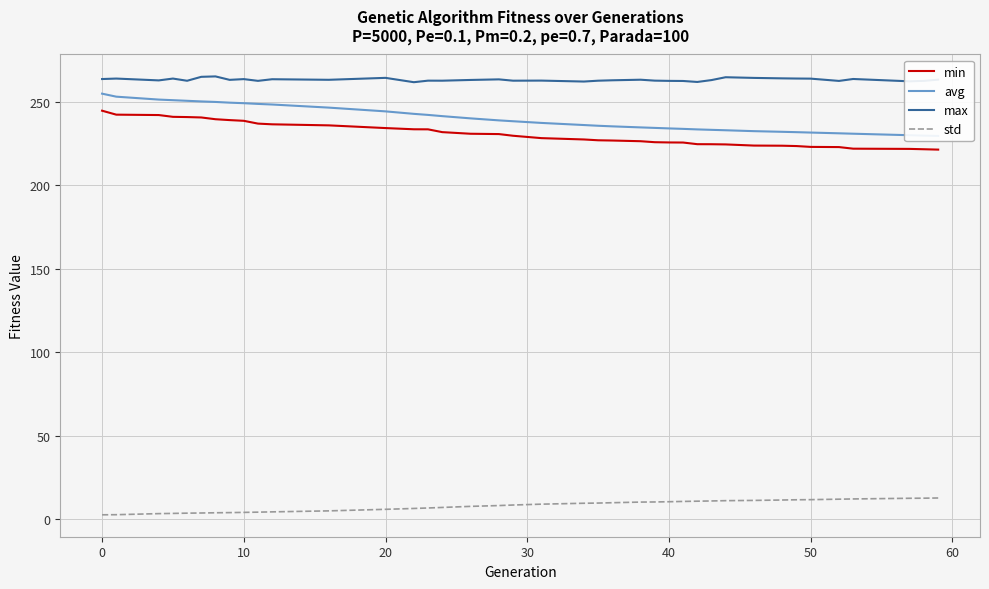

What is the highest value of the std series?

12.7